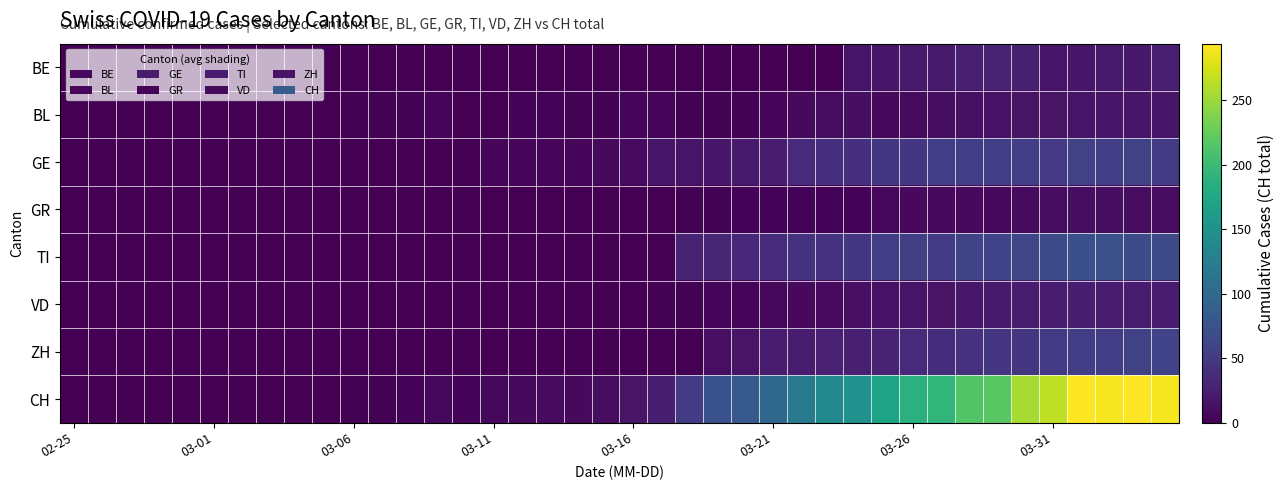

Which series has the largest total across all categories?

CH